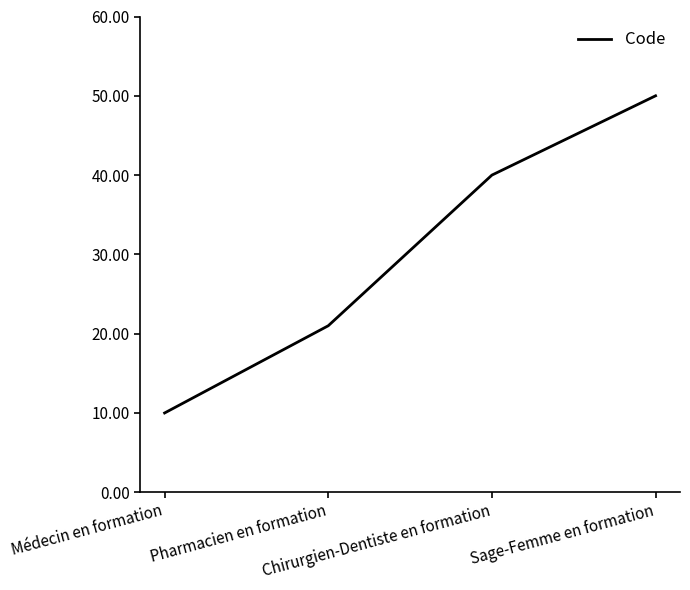

Reading right to left, extract all data points from this chart.

Sage-Femme en formation=50	Chirurgien-Dentiste en formation=40	Pharmacien en formation=21	Médecin en formation=10